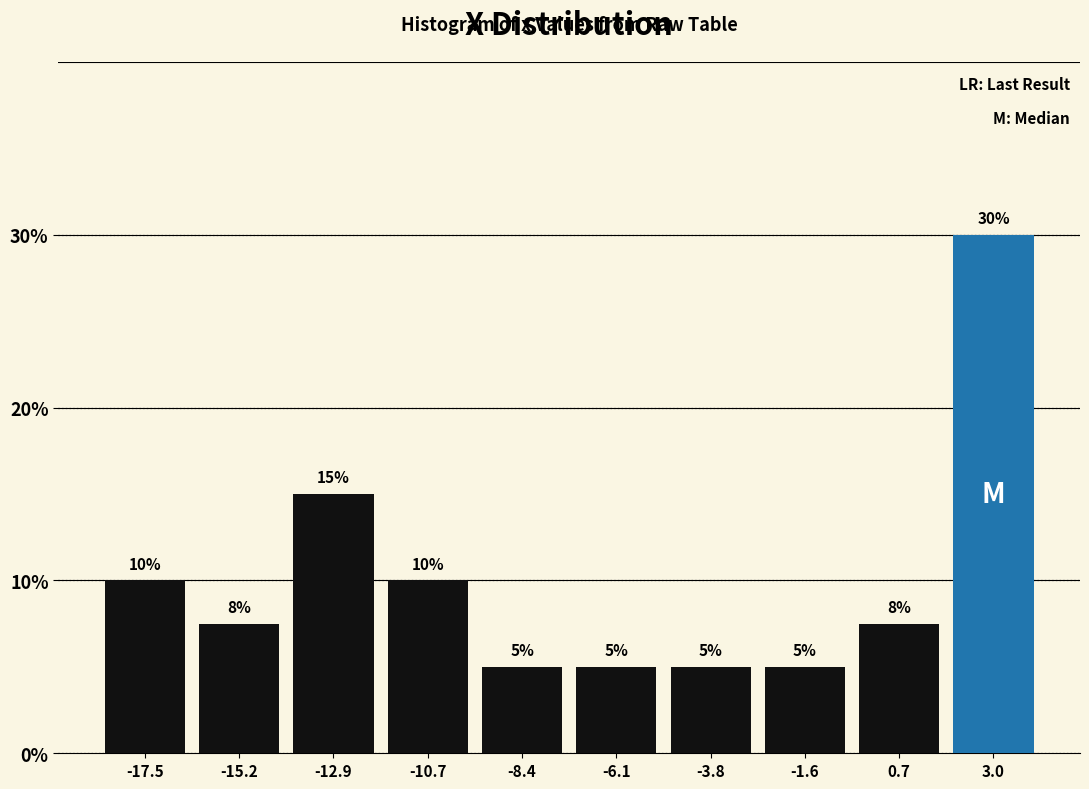

Which range on the x-axis has the tallest bar?

2.0 to 4.0